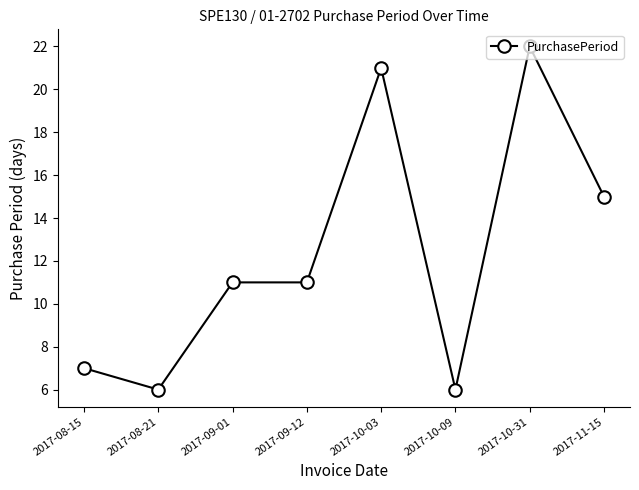

How many data points does each series have?

8